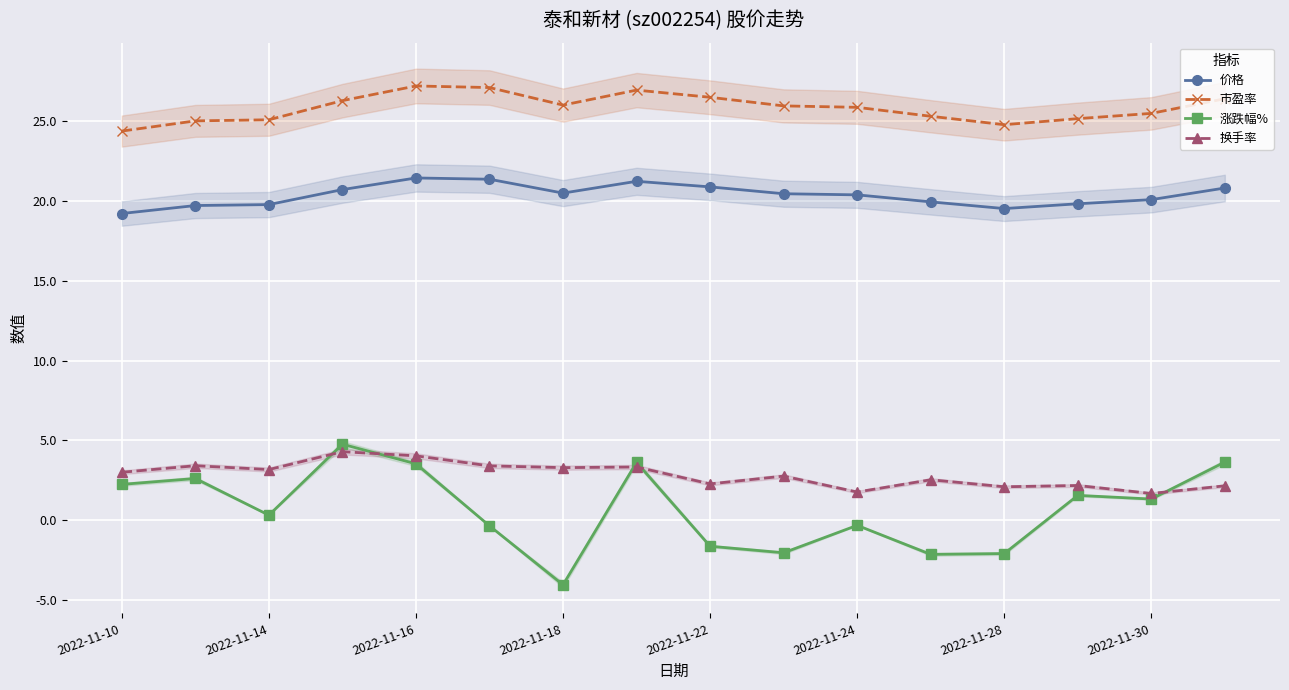

What are all the series names shown in the legend?

价格, 市盈率, 涨跌幅%, 换手率